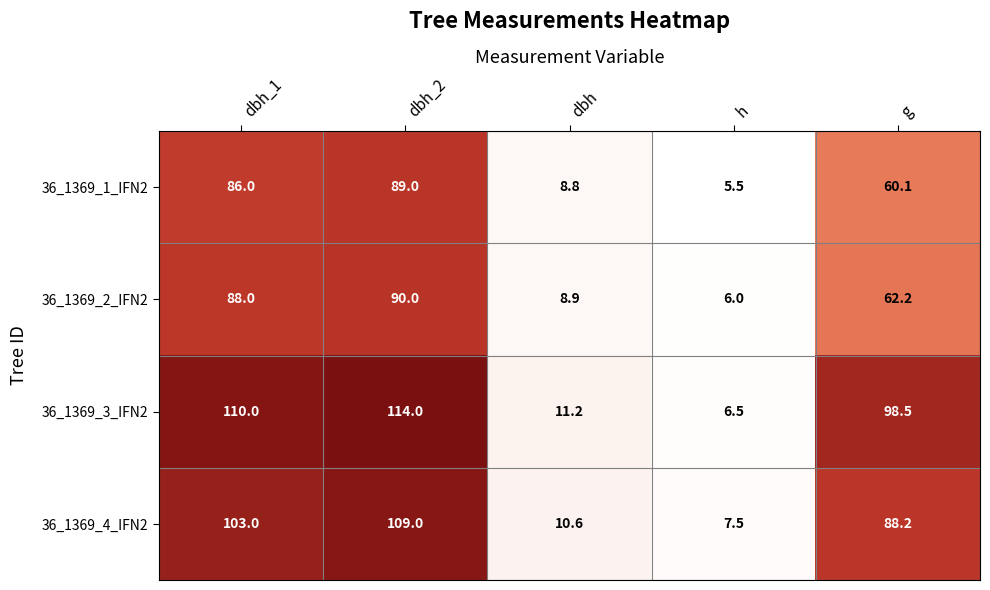

What is the smallest value displayed?

5.5